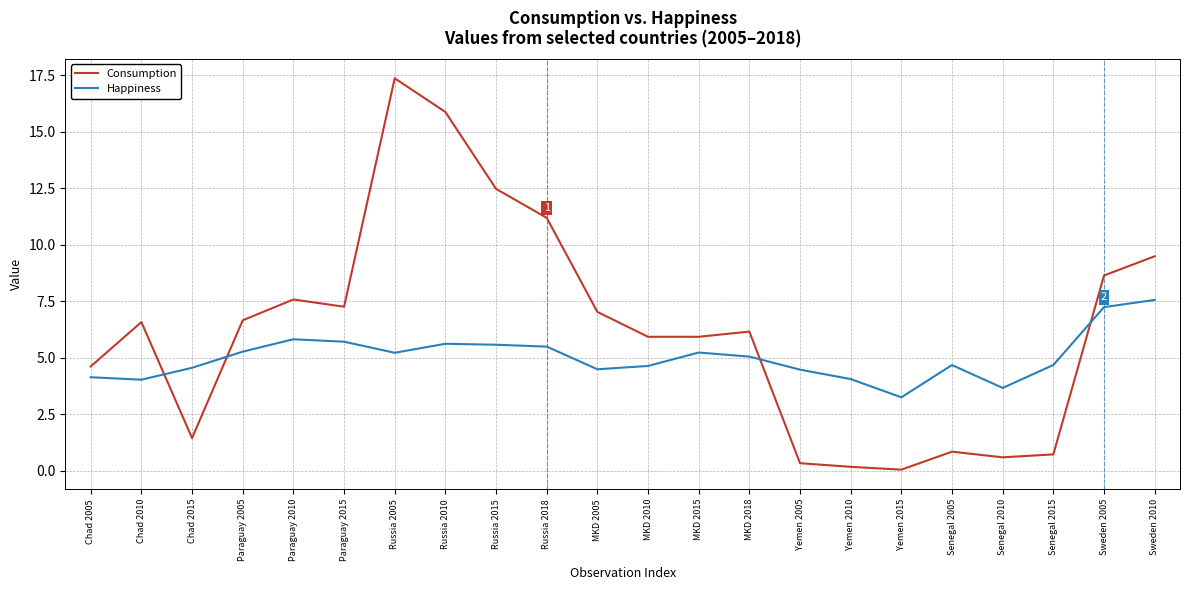

The value of Happiness at Yemen 2010 is 1.7. True or false?

False